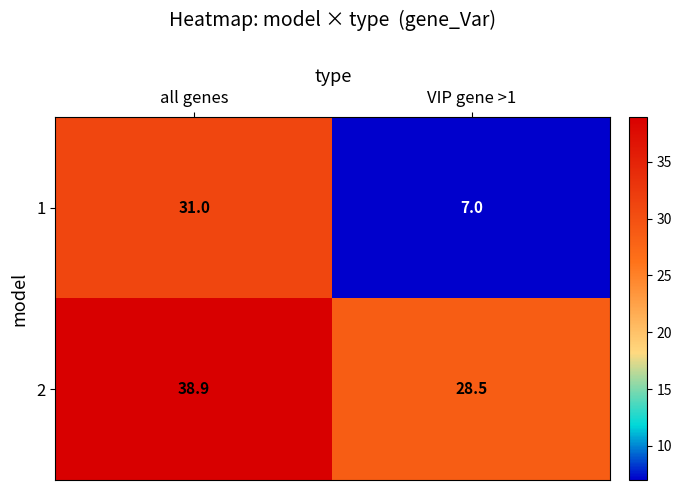

Reading left to right, transcribe all the data shown in this chart.

1: all genes=31.0	VIP gene >1=7.0
2: all genes=38.9	VIP gene >1=28.5